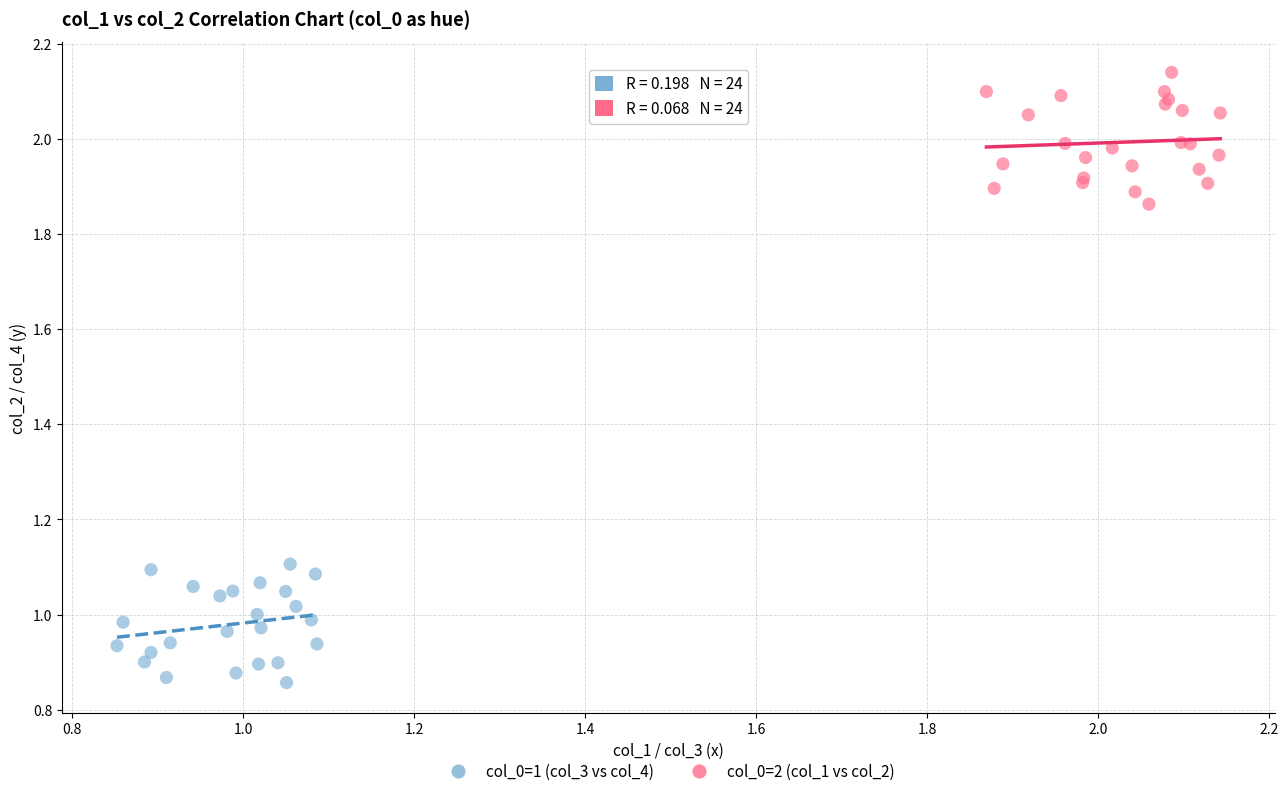

Which series contains the lowest Y value?

col_0=1 (col_3 vs col_4)